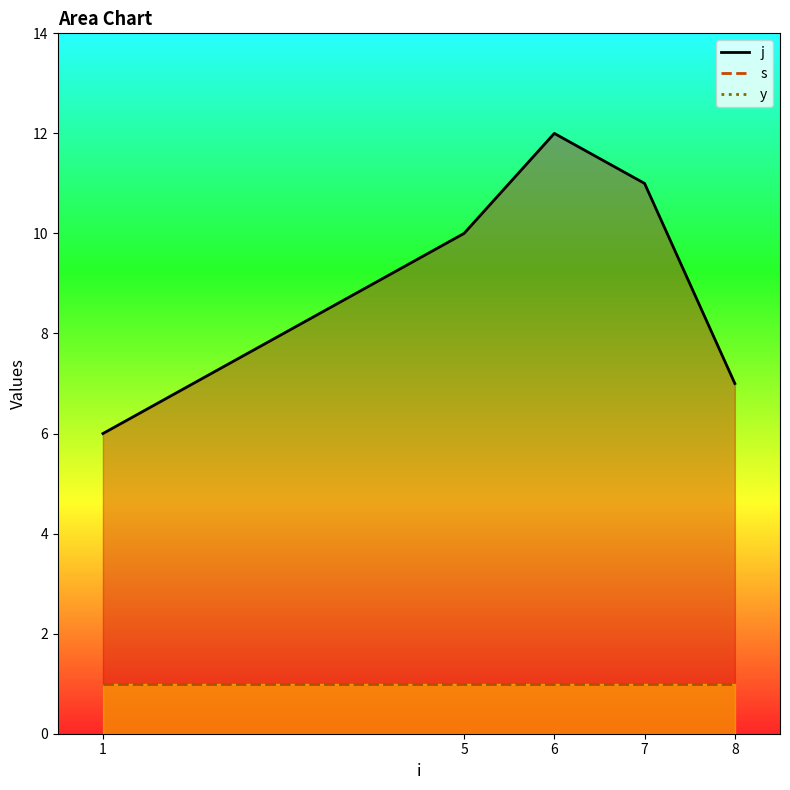

True or false: y and s cross at least once.

False